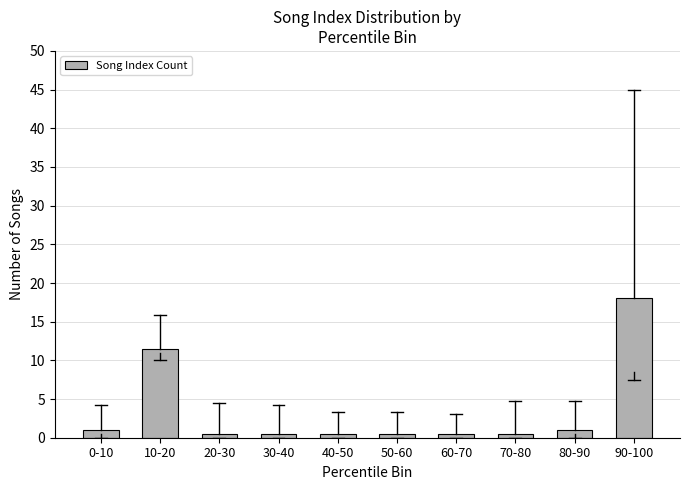

Reading right to left, what are all the values shown in this chart?

18.0	1.0	0.5	0.5	0.5	0.5	0.5	0.5	11.5	1.0